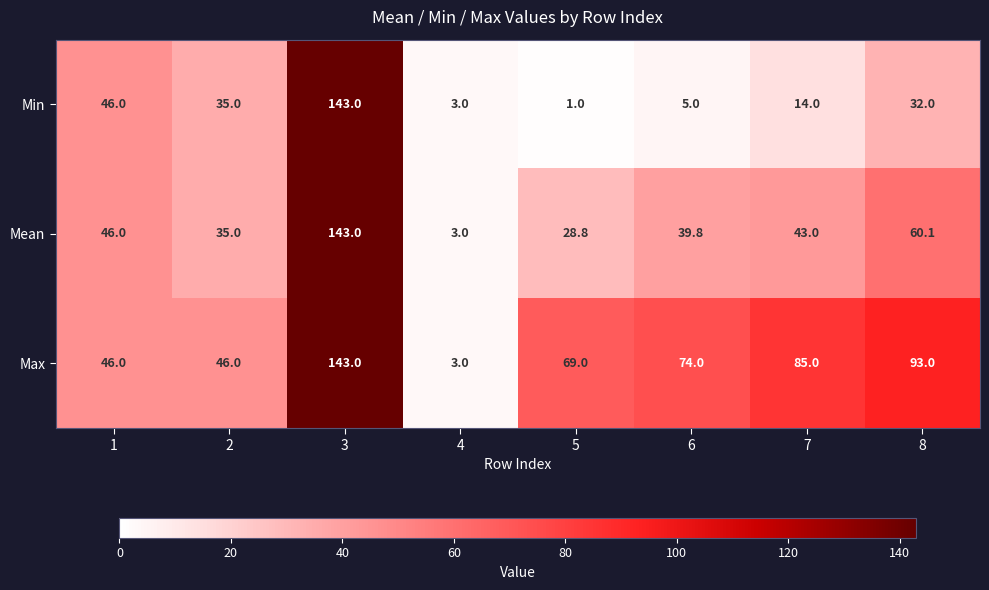

Reading right to left, transcribe all the data shown in this chart.

Min: 8=32.0	7=14.0	6=5.0	5=1.0	4=3.0	3=143.0	2=35.0	1=46.0
Mean: 8=60.1	7=43.0	6=39.8	5=28.8	4=3.0	3=143.0	2=35.0	1=46.0
Max: 8=93.0	7=85.0	6=74.0	5=69.0	4=3.0	3=143.0	2=46.0	1=46.0